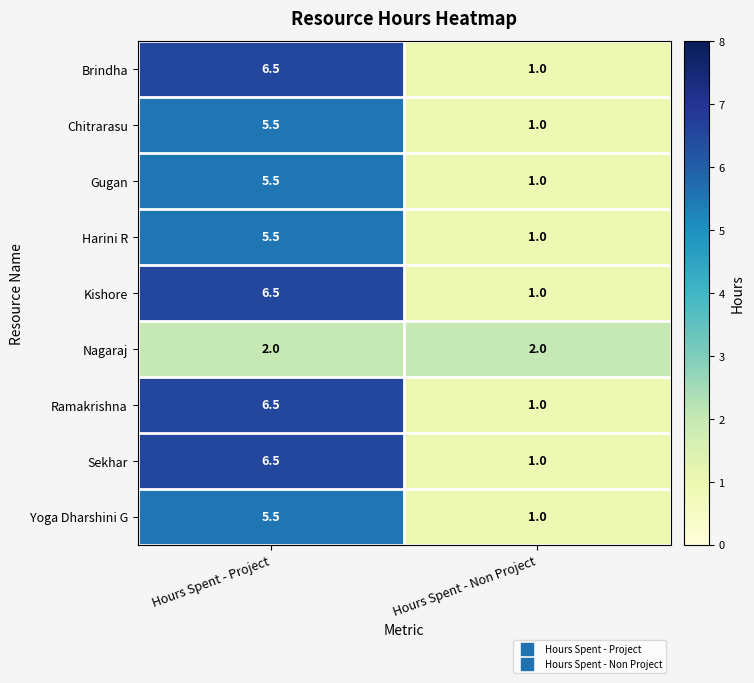

What is the difference between the Harini R values at Hours Spent - Project and Hours Spent - Non Project?

4.5